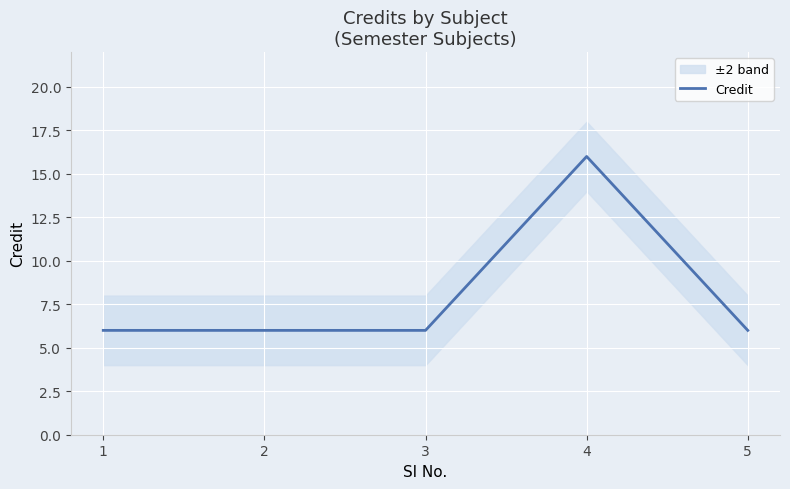

The chart shows a value of 16 at 4. True or false?

True